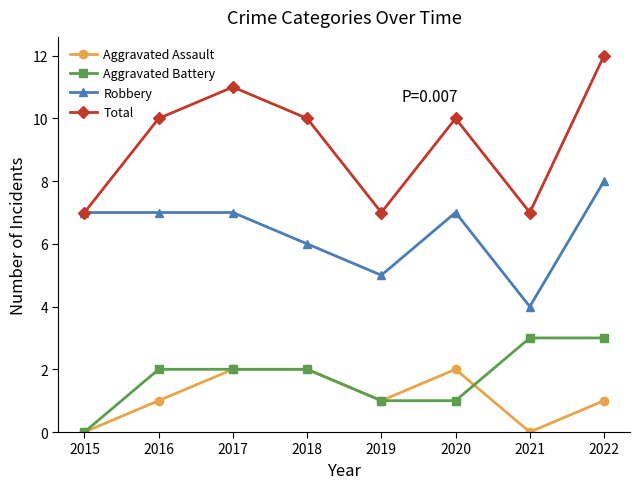

True or false: Total has a value of 10 at 2018.

True